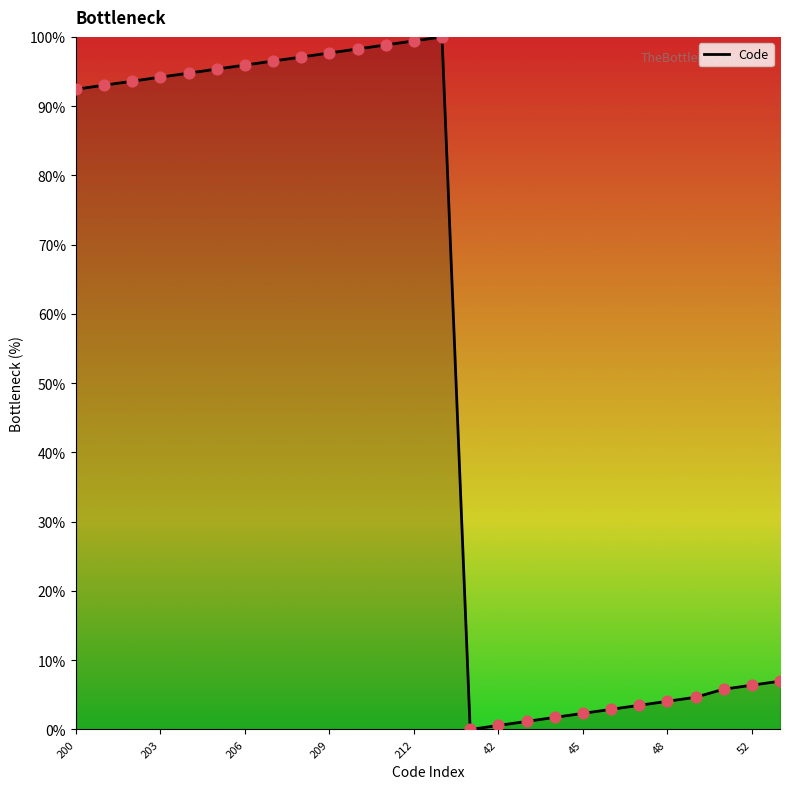

What is the difference between the maximum and minimum values?

100.0